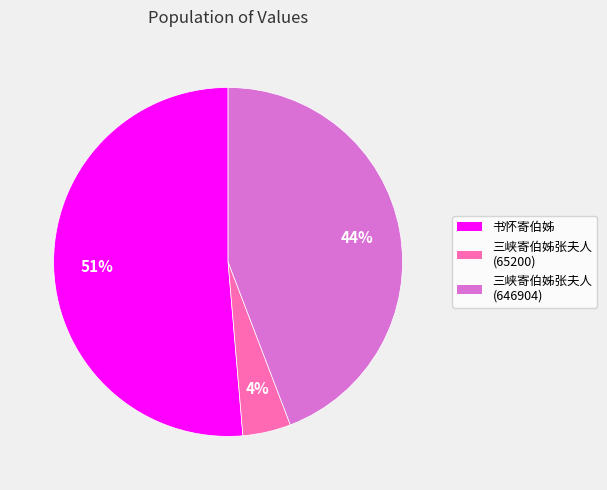

Is it true that 三峡寄伯姊张夫人 (65200) is 4% of the pie?

True